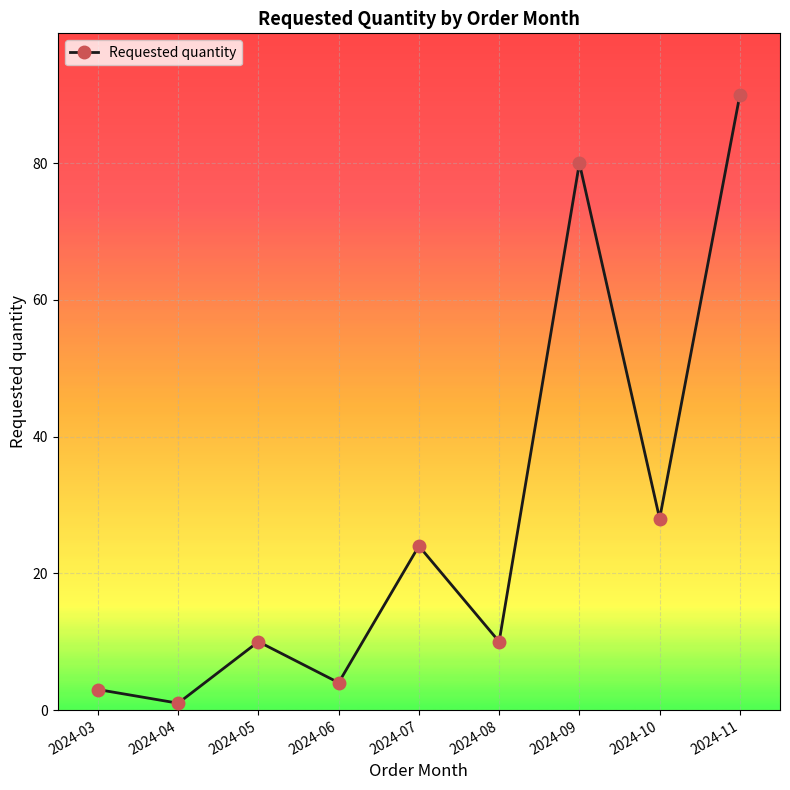

Which category has the highest value across all series?

2024-11